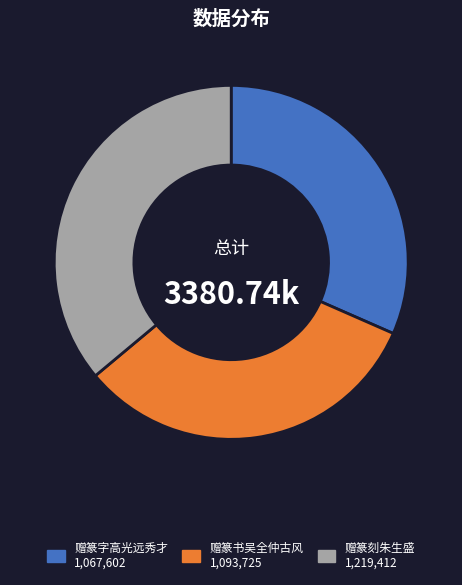

Is there any slice that represents more than half of the pie?

No